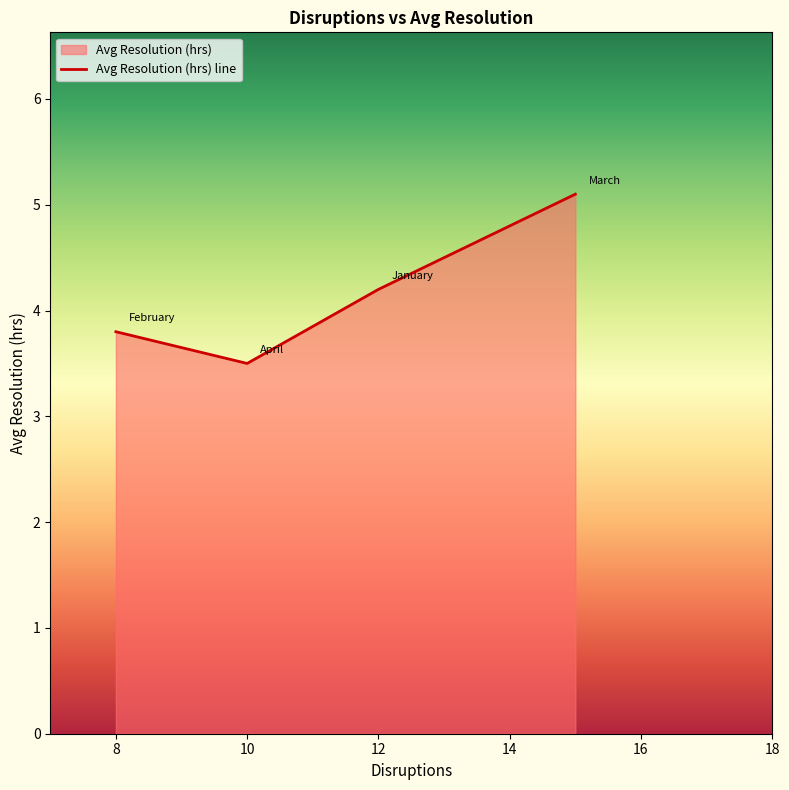

Which category has the lowest value across all series?

10